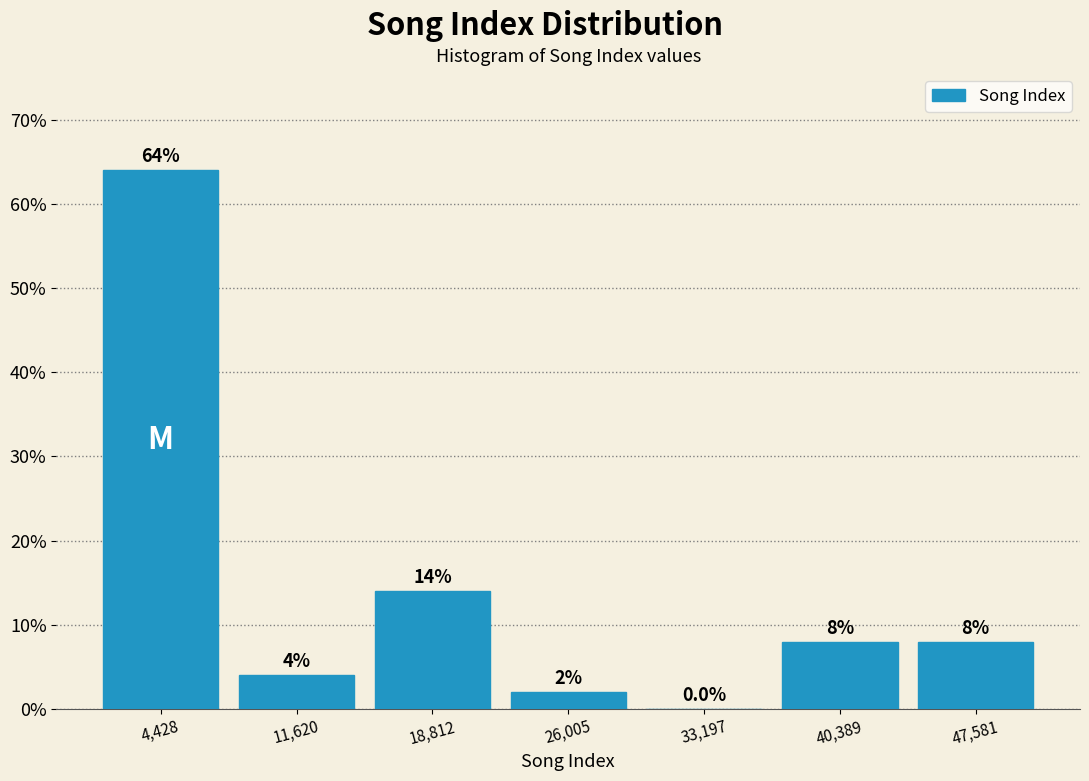

How tall is the bar that spans 8000 to 15000 on the x-axis? The bar edges are not printed on the chart, so give them approximately, as read against the axis.

4.0